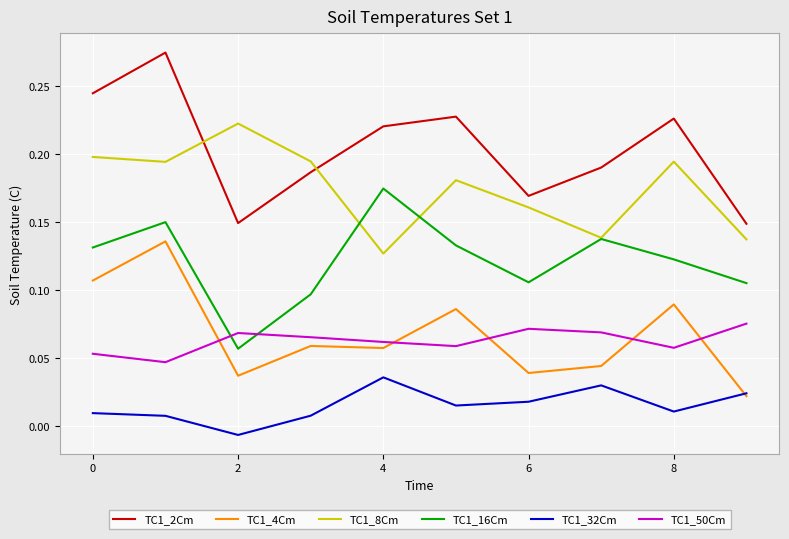

In TC1_4Cm, how many points are lower than both neighbors (excluding endpoints)?

3